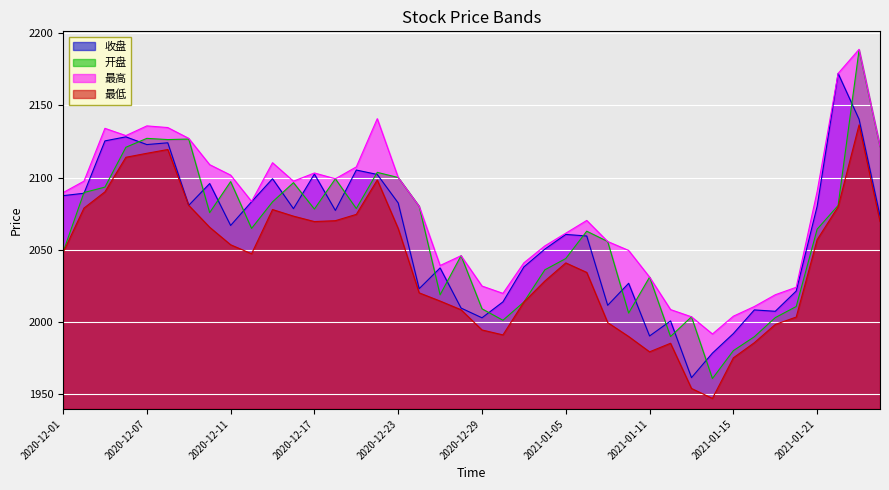

Is it true that 收盘 equals 2060.7 at 2021-01-05?

True